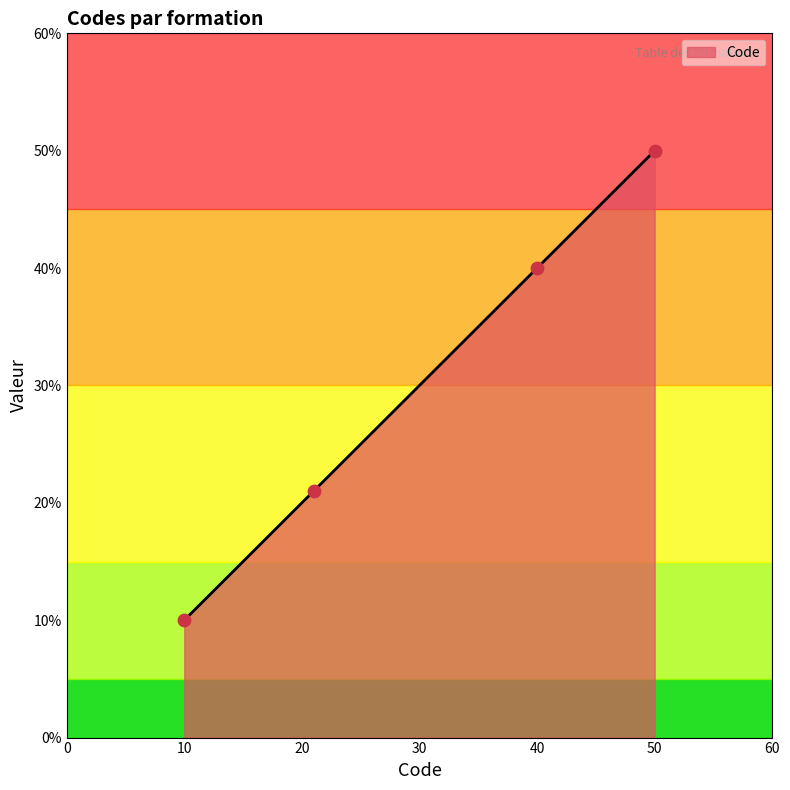

True or false: there are more than 1 points higher than both neighbors.

False